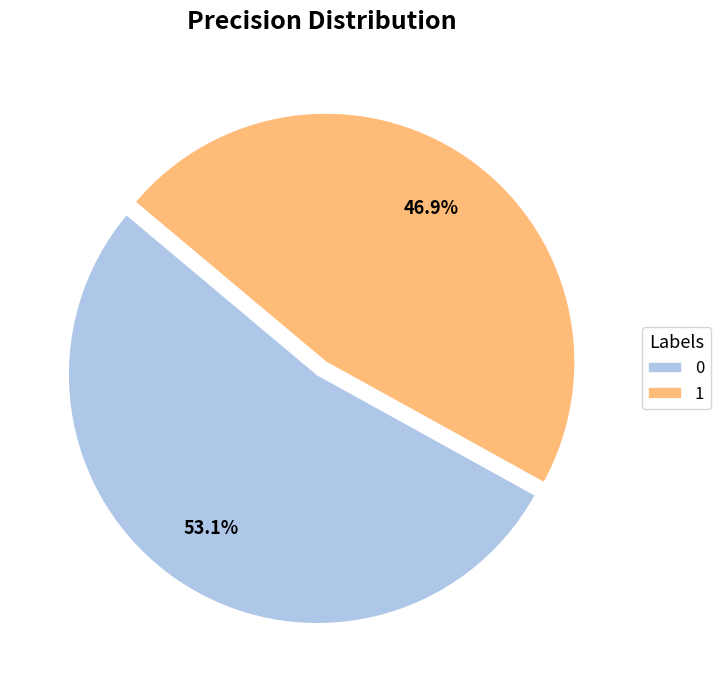

Which slice is the smallest?

1